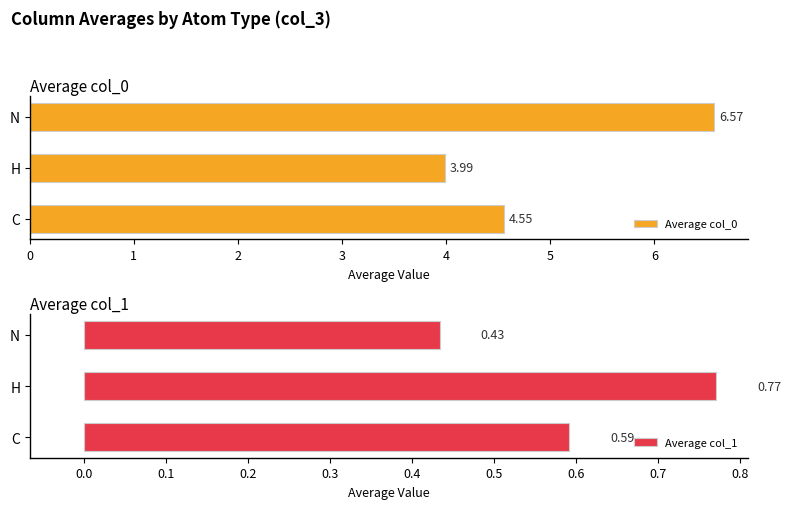

What is the sum of the Average col_0 values at H and C?

8.5